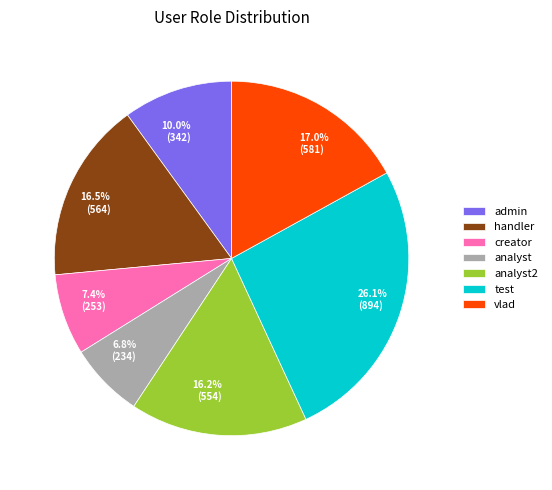

To the nearest percent, what is the difference between the largest and smallest slice percentages?

19%